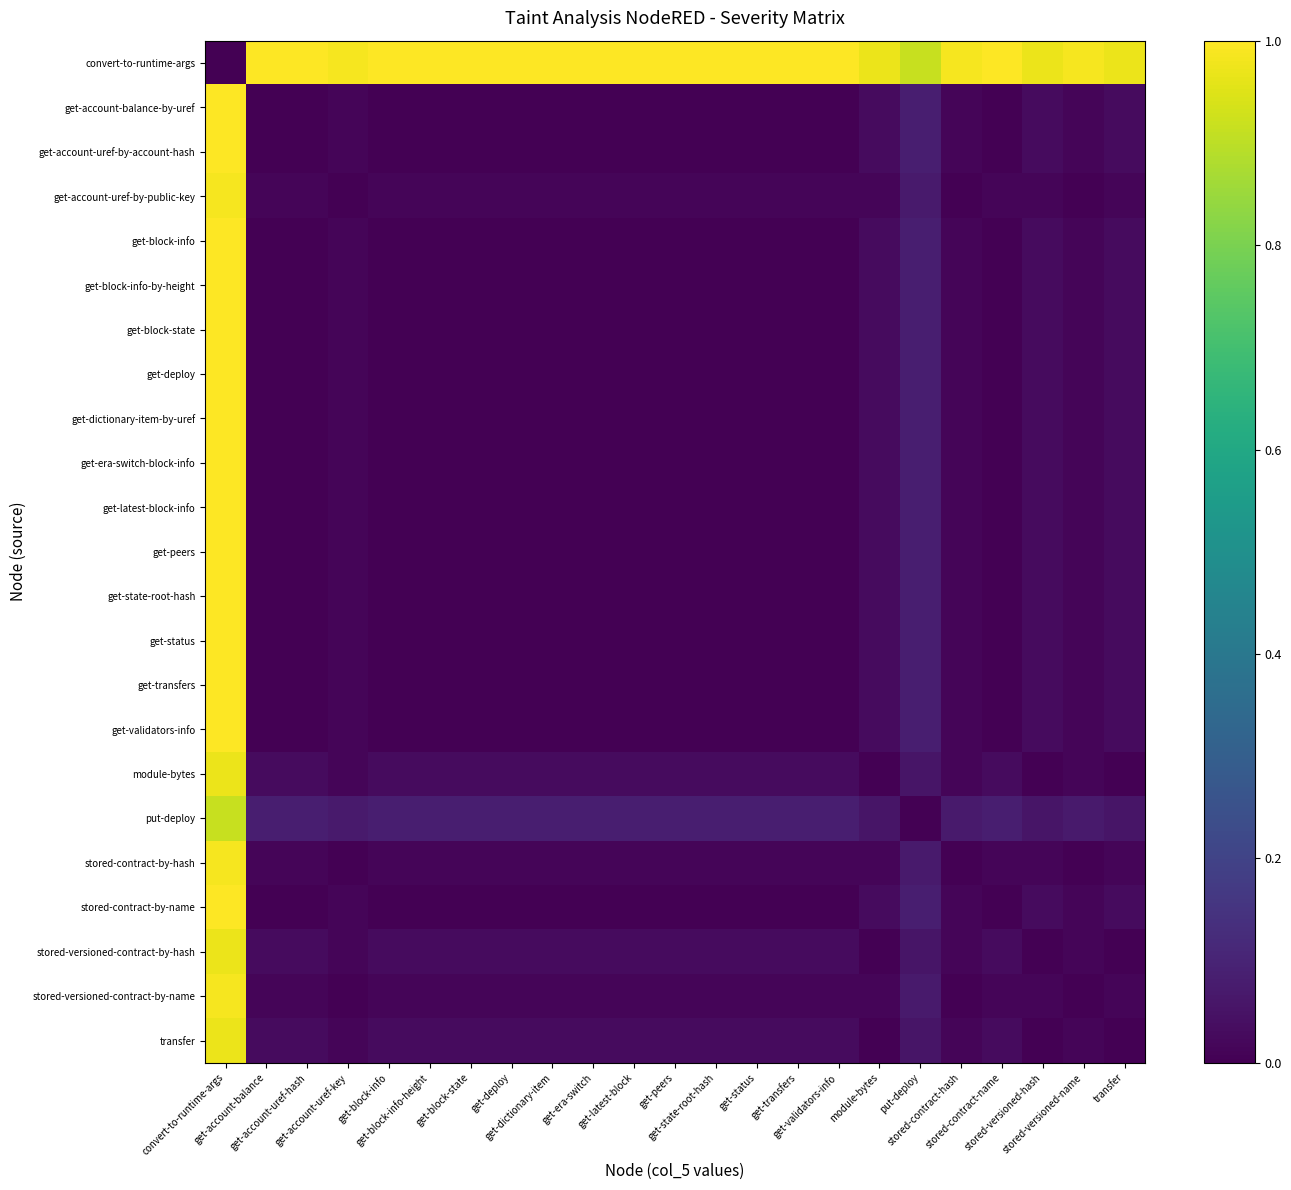

Which has a higher value, put-deploy or stored-versioned-name?

stored-versioned-name